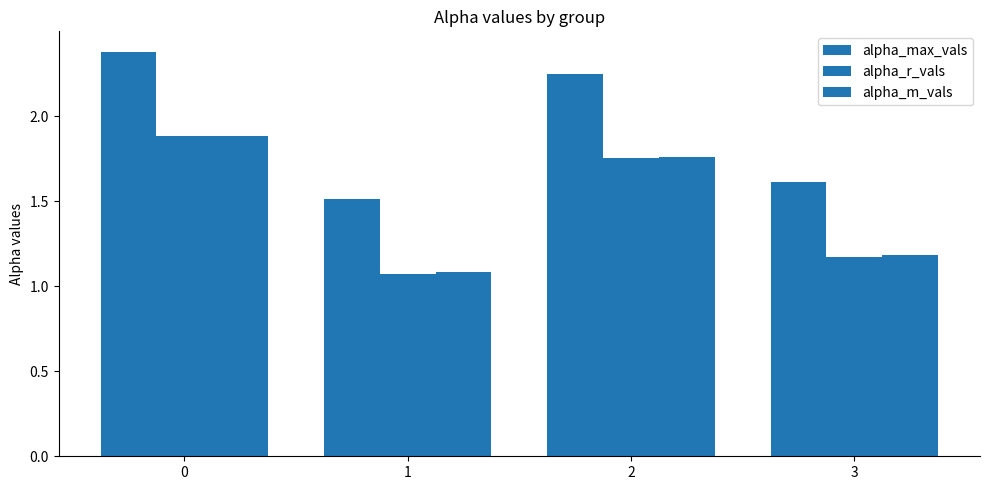

How many distinct data groups are displayed?

3